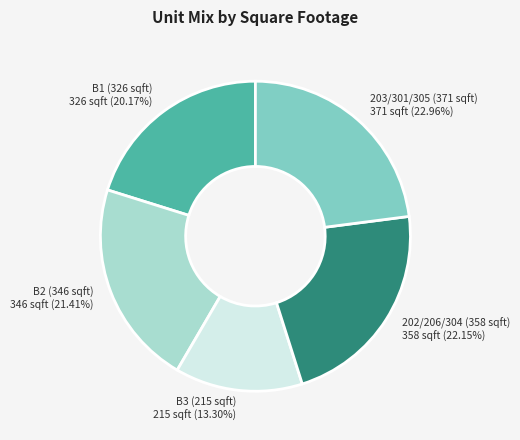

Does B2 (346 sqft) account for over 50% of the chart?

No